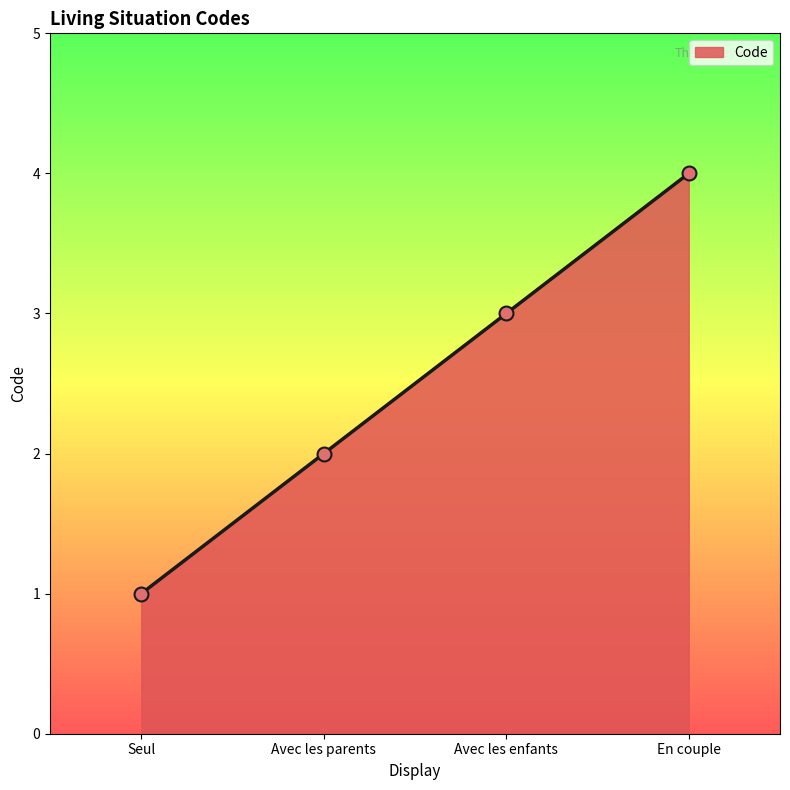

True or false: there are more than 1 points higher than both neighbors.

False